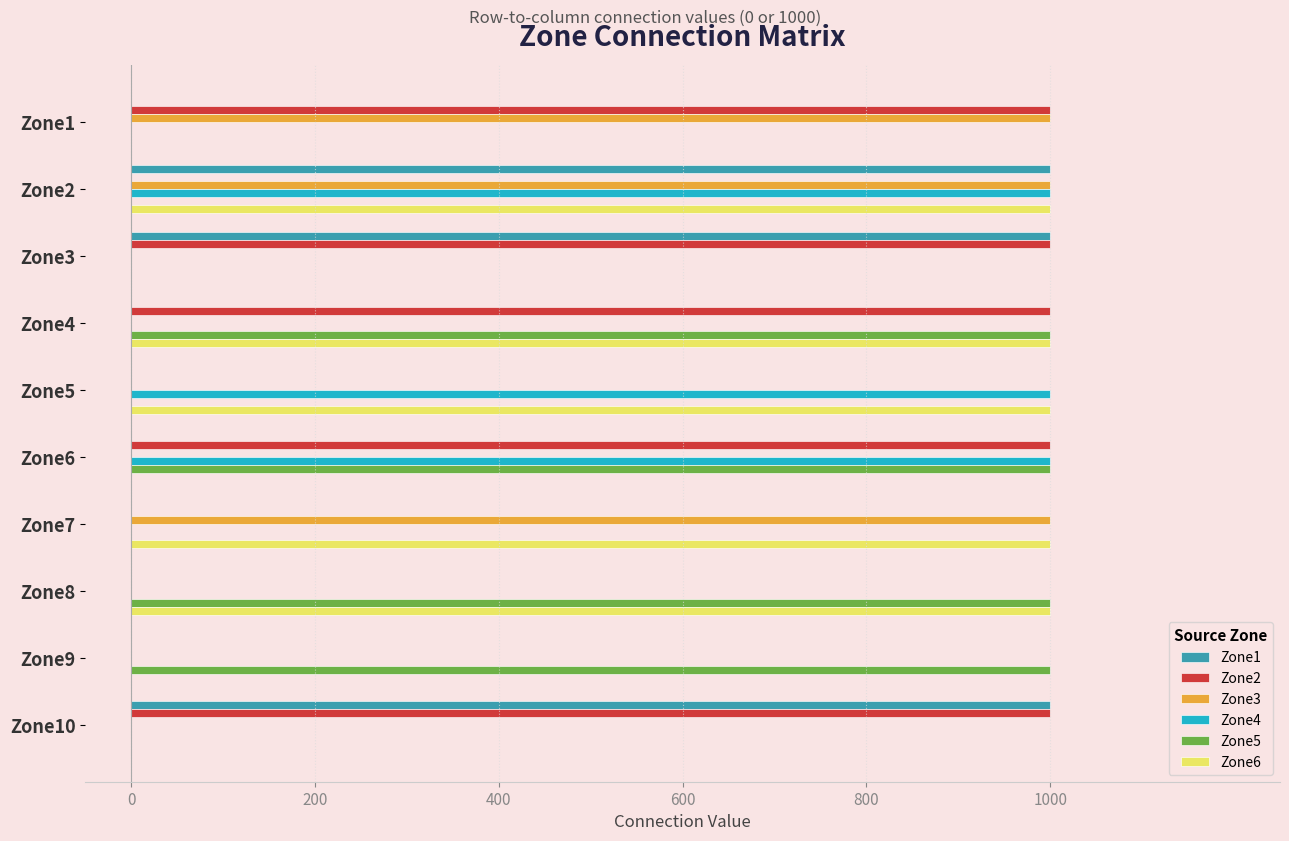

What is the greatest value displayed?

1000